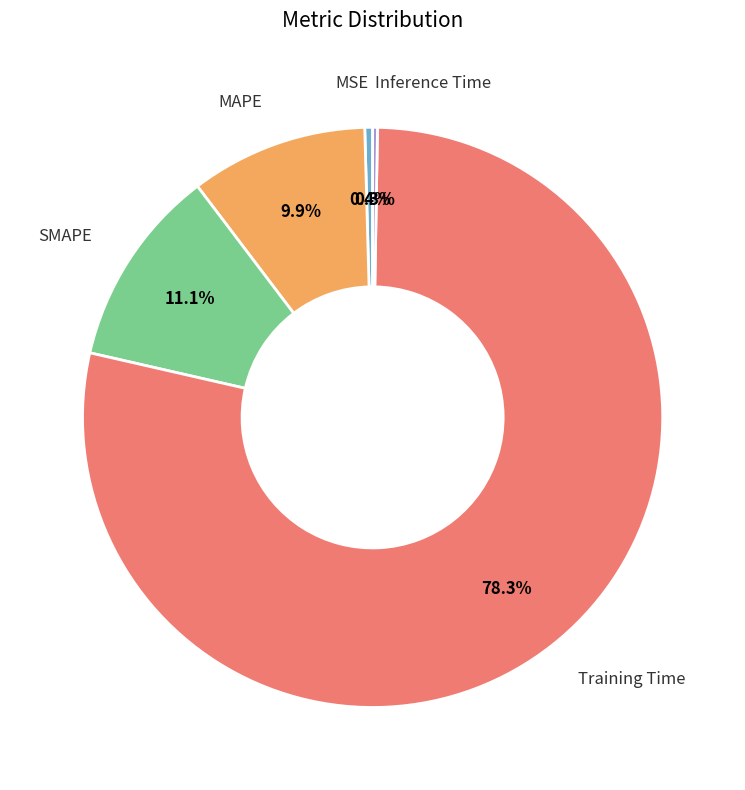

To the nearest percent, what is the difference between the largest and smallest slice percentages?

78%